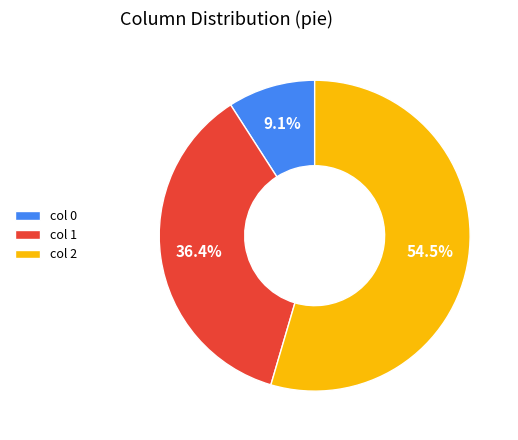

Which category has the biggest portion of the pie?

col 2